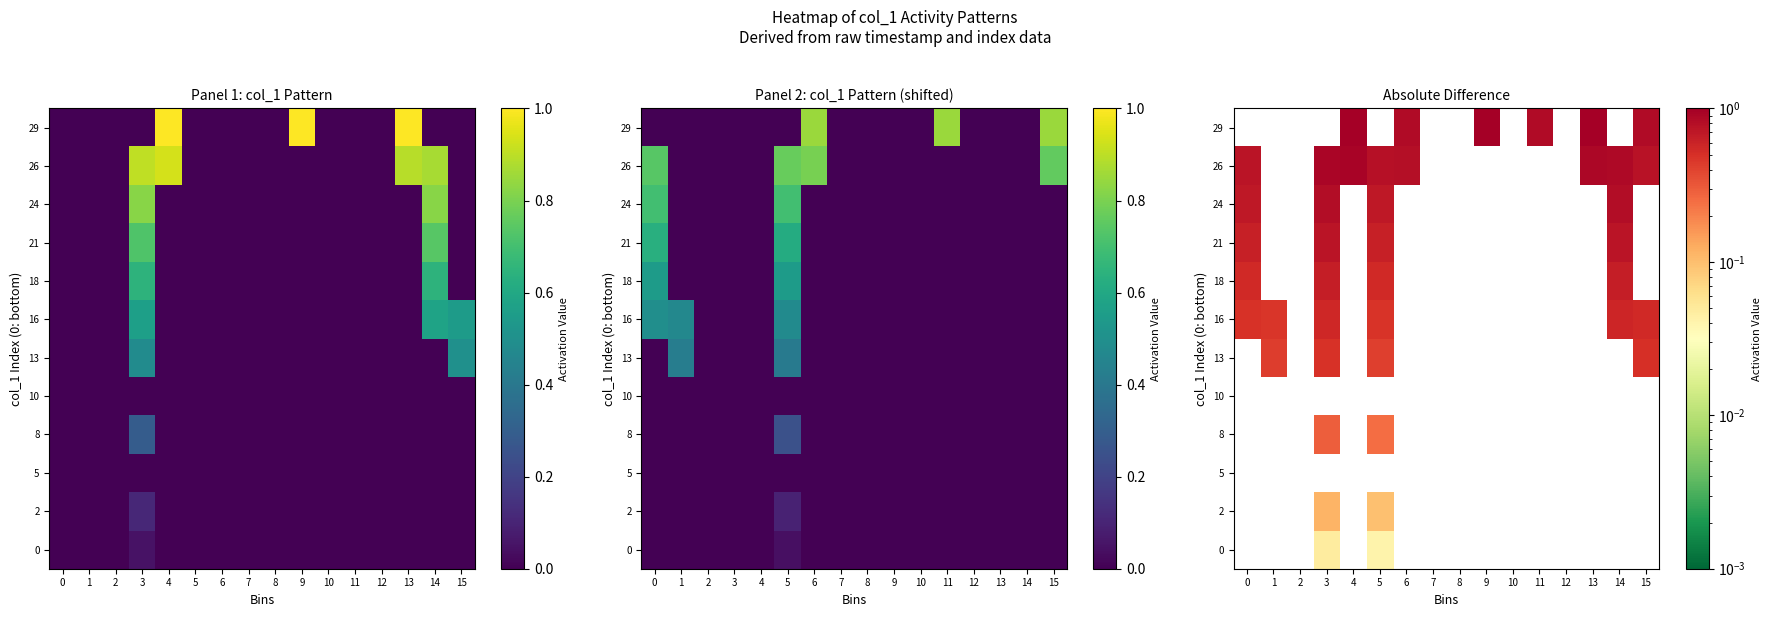

Reading left to right, extract all data points from this chart.

row_0: 0.0	0.0	0.0	0.0	0.0	0.0	0.0	0.0	0.0	0.0	0.0	0.0	0.0	0.0	0.0	0.0
row_1: 0.0	0.0	0.0	0.1	0.0	0.1	0.0	0.0	0.0	0.0	0.0	0.0	0.0	0.0	0.0	0.0
row_2: 0.0	0.0	0.0	0.0	0.0	0.0	0.0	0.0	0.0	0.0	0.0	0.0	0.0	0.0	0.0	0.0
row_3: 0.0	0.0	0.0	0.3	0.0	0.2	0.0	0.0	0.0	0.0	0.0	0.0	0.0	0.0	0.0	0.0
row_4: 0.0	0.0	0.0	0.0	0.0	0.0	0.0	0.0	0.0	0.0	0.0	0.0	0.0	0.0	0.0	0.0
row_5: 0.0	0.4	0.0	0.5	0.0	0.4	0.0	0.0	0.0	0.0	0.0	0.0	0.0	0.0	0.0	0.5
row_6: 0.5	0.5	0.0	0.6	0.0	0.5	0.0	0.0	0.0	0.0	0.0	0.0	0.0	0.0	0.6	0.5
row_7: 0.5	0.0	0.0	0.6	0.0	0.5	0.0	0.0	0.0	0.0	0.0	0.0	0.0	0.0	0.6	0.0
row_8: 0.6	0.0	0.0	0.7	0.0	0.6	0.0	0.0	0.0	0.0	0.0	0.0	0.0	0.0	0.7	0.0
row_9: 0.7	0.0	0.0	0.8	0.0	0.7	0.0	0.0	0.0	0.0	0.0	0.0	0.0	0.0	0.8	0.0
row_10: 0.7	0.0	0.0	0.9	0.9	0.8	0.8	0.0	0.0	0.0	0.0	0.0	0.0	0.9	0.9	0.8
row_11: 0.0	0.0	0.0	0.0	1.0	0.0	0.8	0.0	0.0	1.0	0.0	0.8	0.0	1.0	0.0	0.8